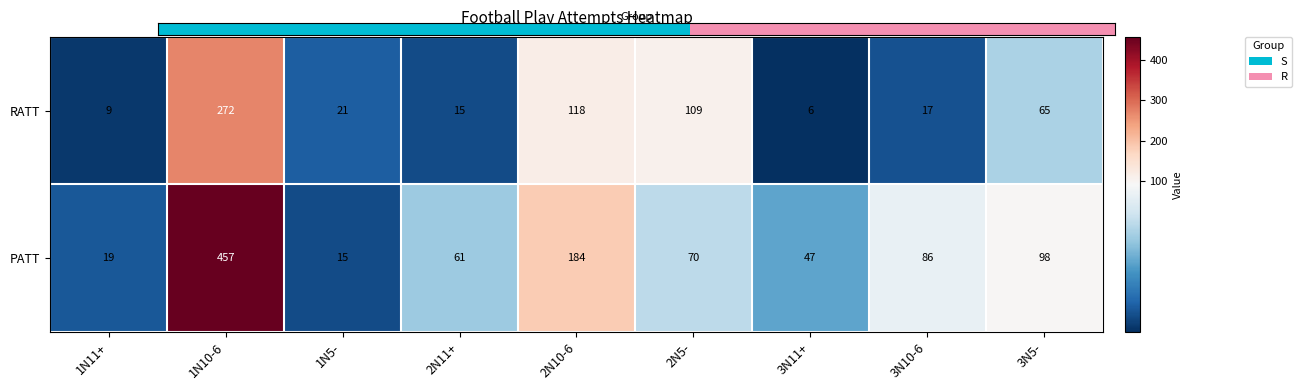

What is the difference between the second highest and second lowest values in the PATT series?

165